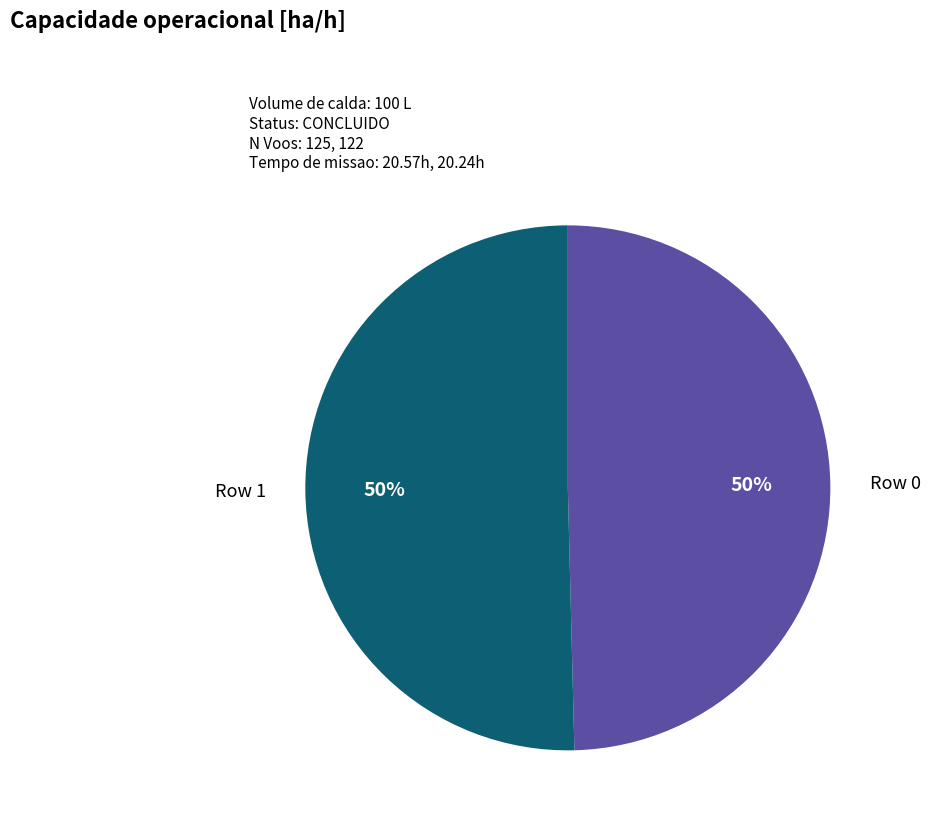

To the nearest percent, what portion does Row 0 represent?

50%